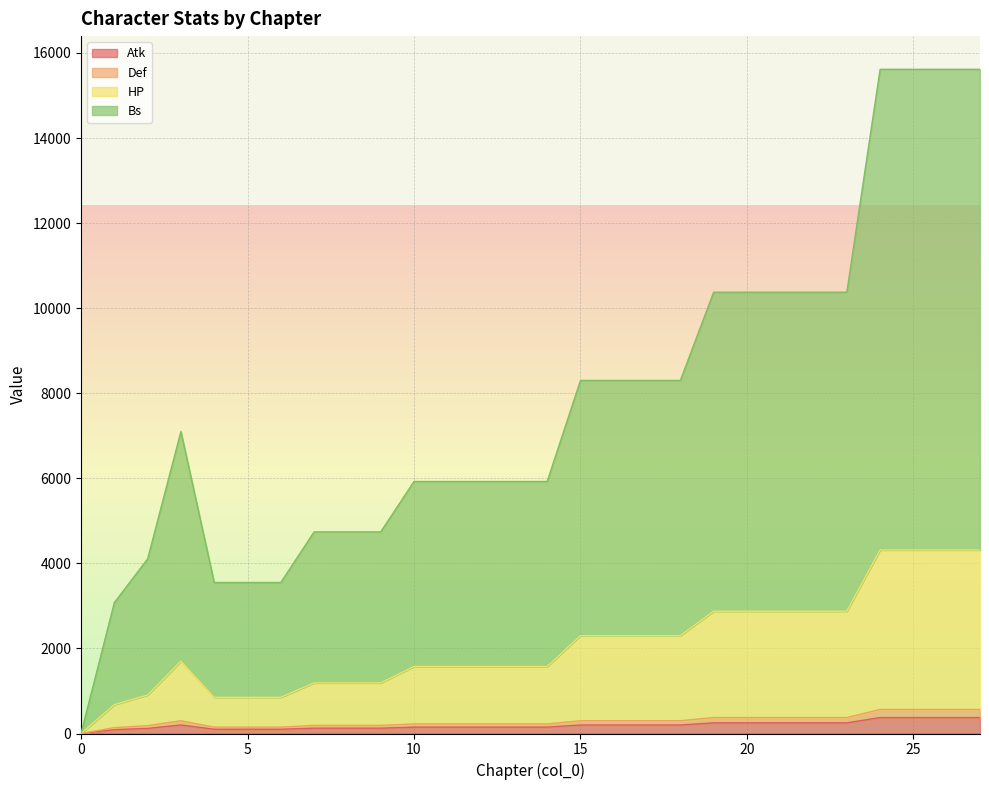

What is the total value across all series at 27?

20870